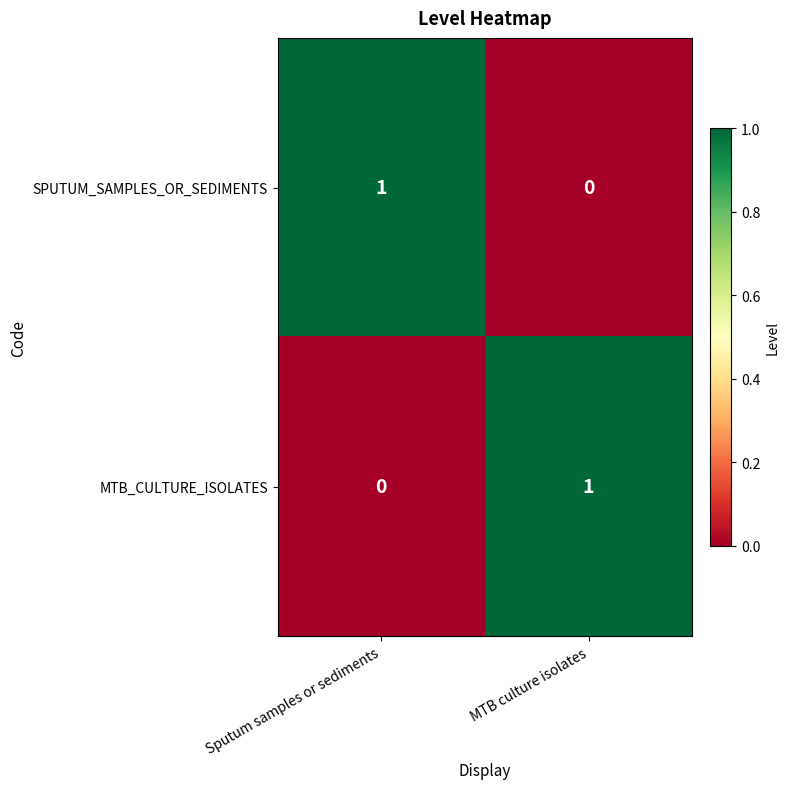

What is the spread (max minus min) of values at Sputum samples or sediments?

1